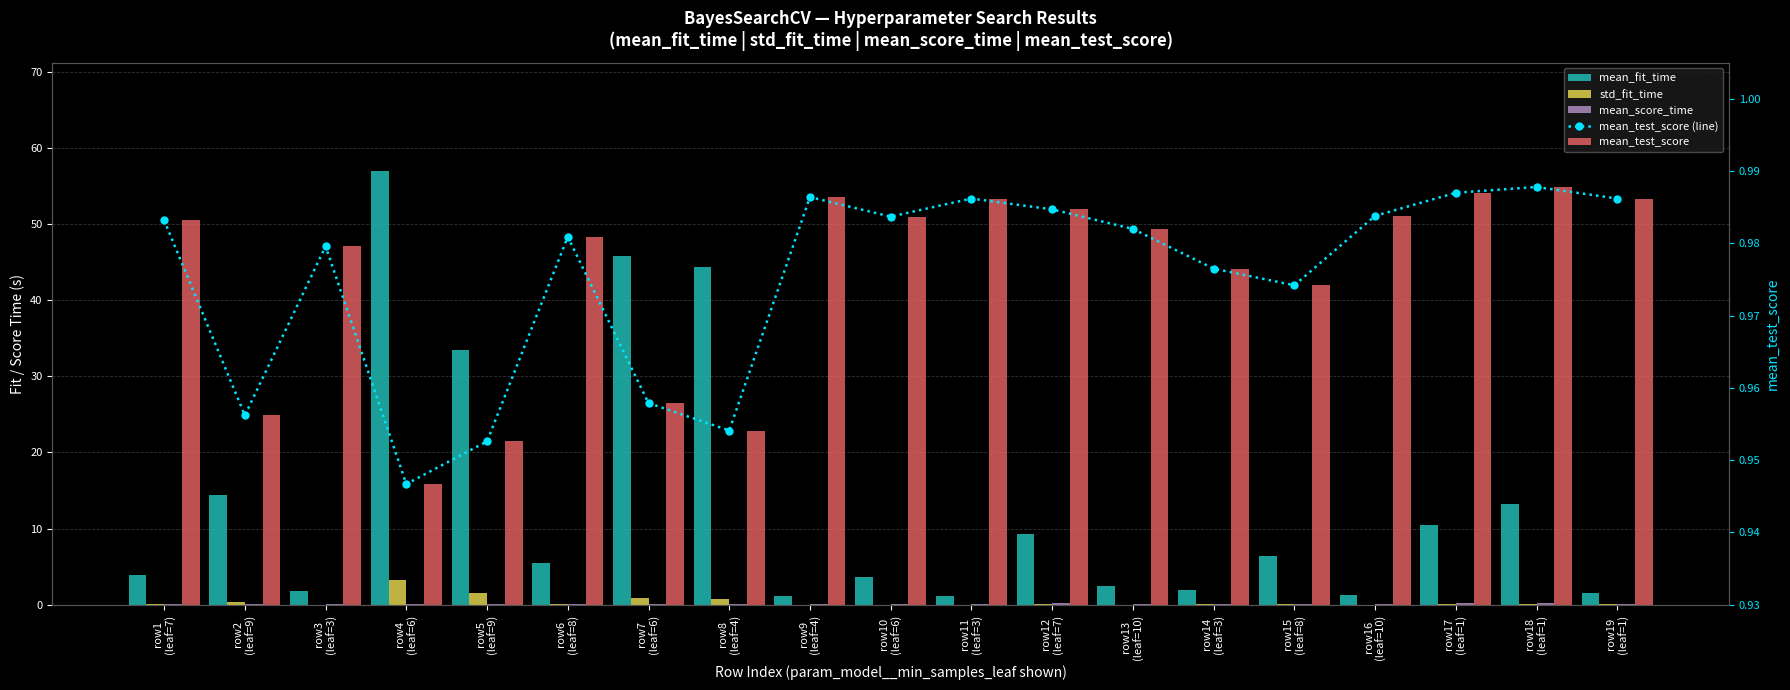

Is it true that mean_fit_time equals 57.0 at row4
(leaf=6)?

True